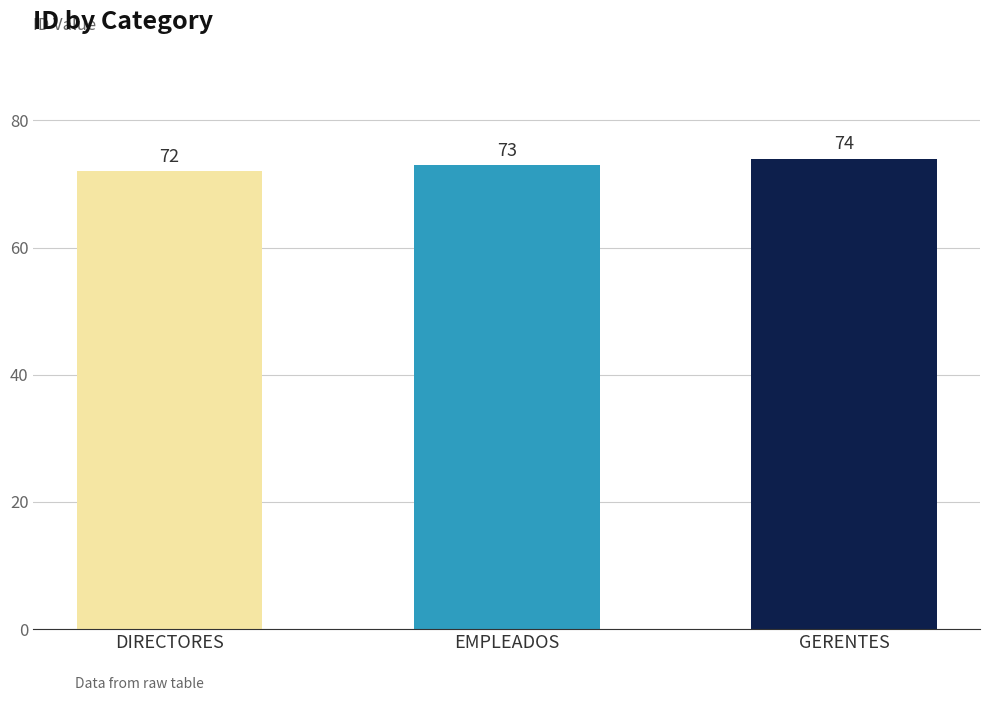

Is it true that the value at DIRECTORES is 72?

True